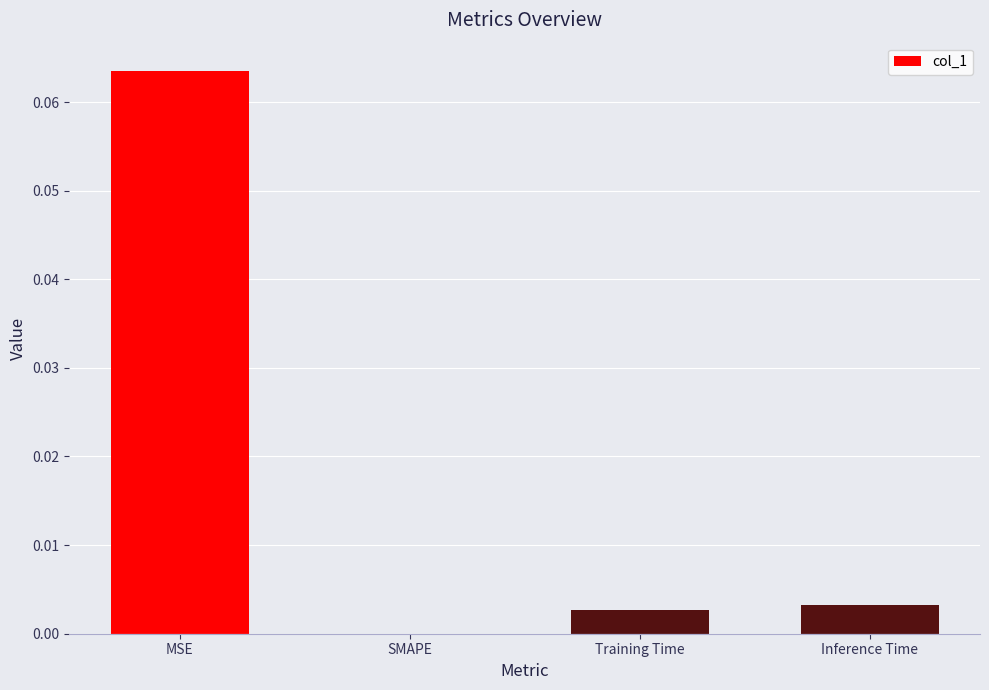

Is it true that the value at SMAPE is 0.0?

True